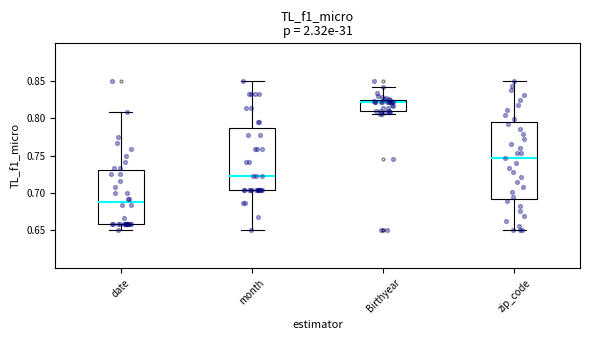

Reading left to right, transcribe this box plot: for each box, give where its median line is, the range the box spans, and where its two whiskers end, as read against the y-axis. The values are not printed on the chart, so give them approximately, as read against the axis.

date: median 0.690, box 0.660 to 0.730, whiskers 0.650 to 0.810
month: median 0.725, box 0.705 to 0.785, whiskers 0.650 to 0.850
Birthyear: median 0.820, box 0.810 to 0.825, whiskers 0.805 to 0.840
zip_code: median 0.745, box 0.690 to 0.795, whiskers 0.650 to 0.850